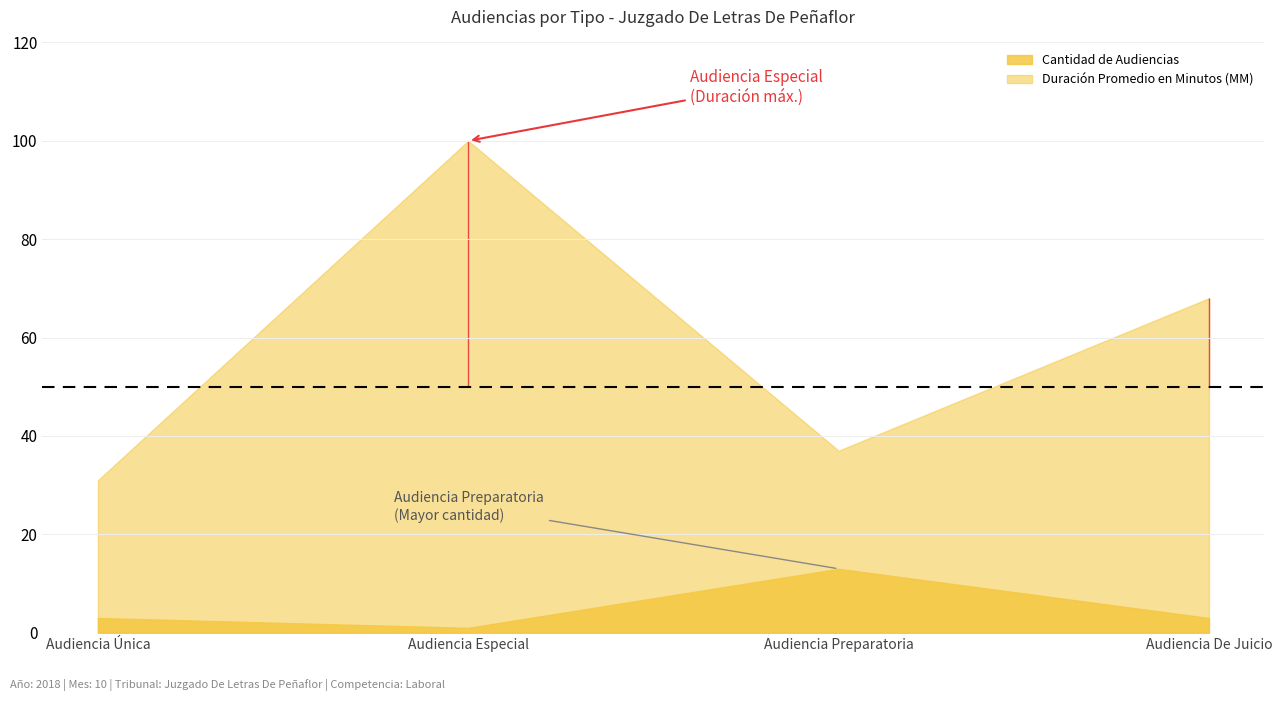

Where is the first local minimum for Duración Promedio en Minutos (MM)?

Audiencia Preparatoria